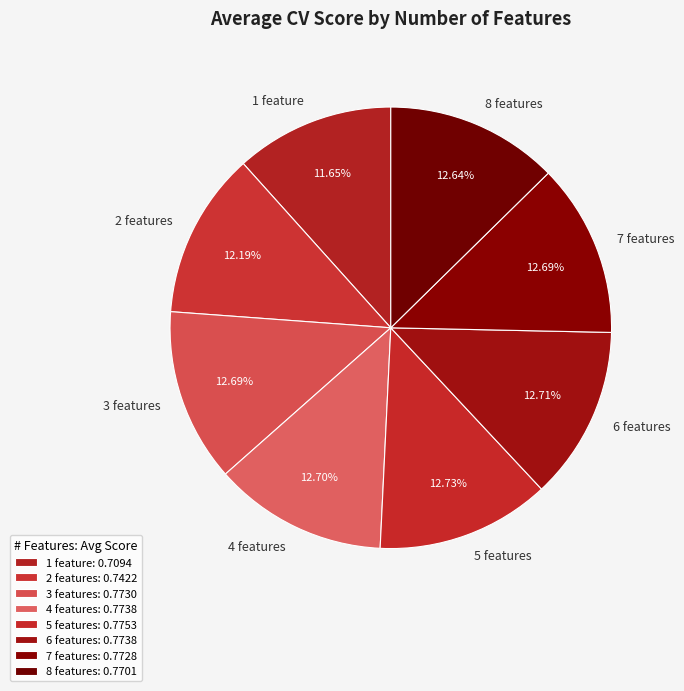

Count the number of slices in the pie.

8